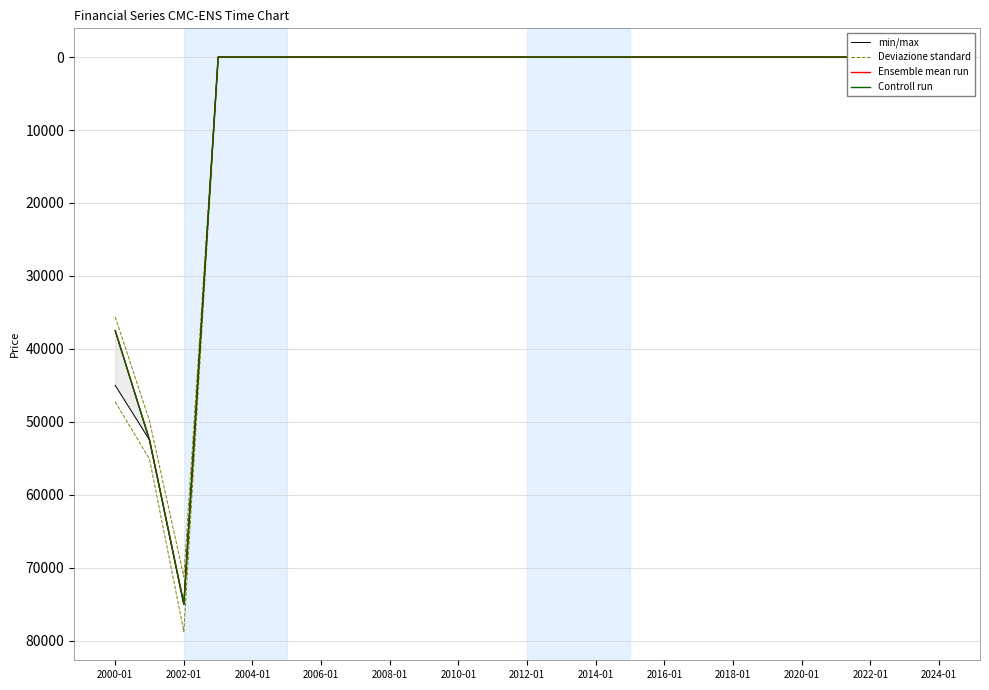

True or false: Controll run and Deviazione standard cross at least once.

False